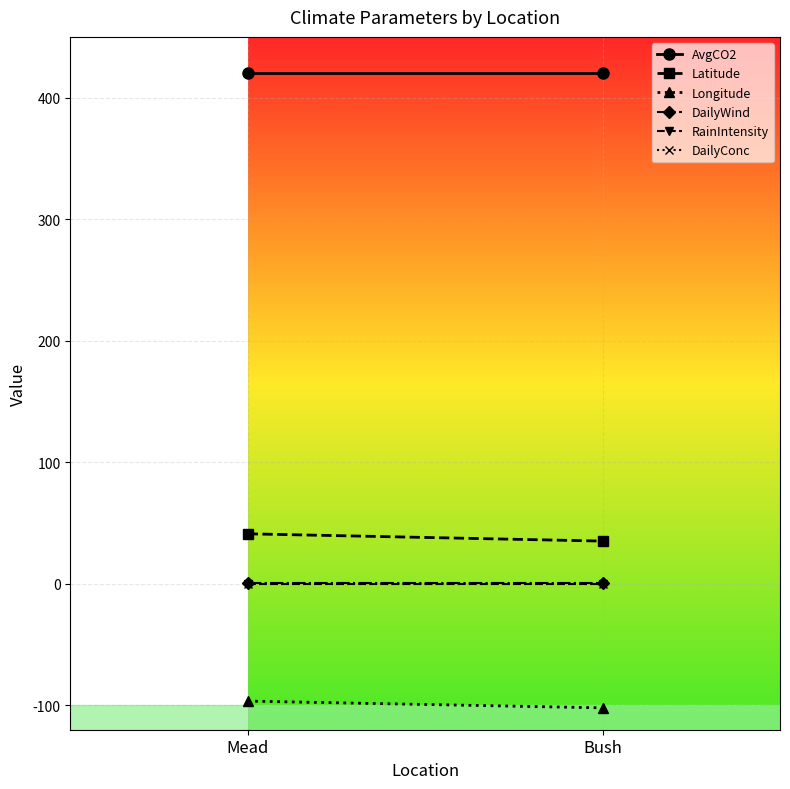

Which series has the widest spread of values?

Latitude